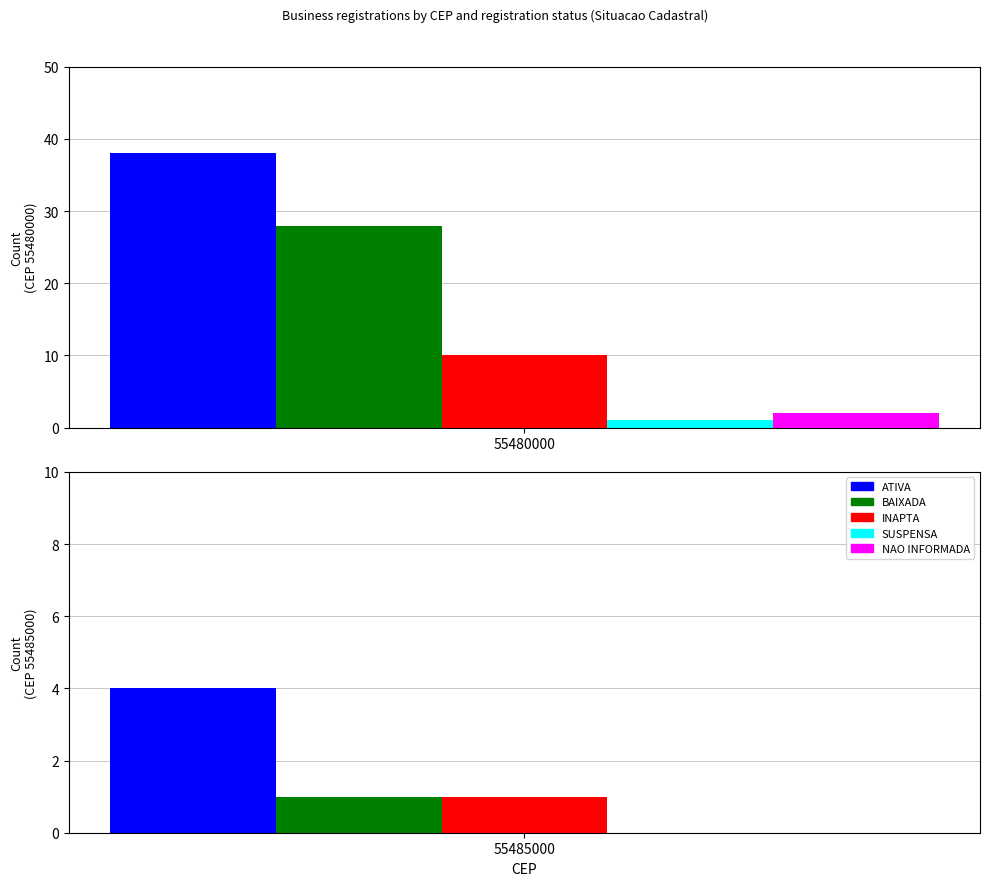

True or false: BAIXADA has a value of 11 at 55480000.

False